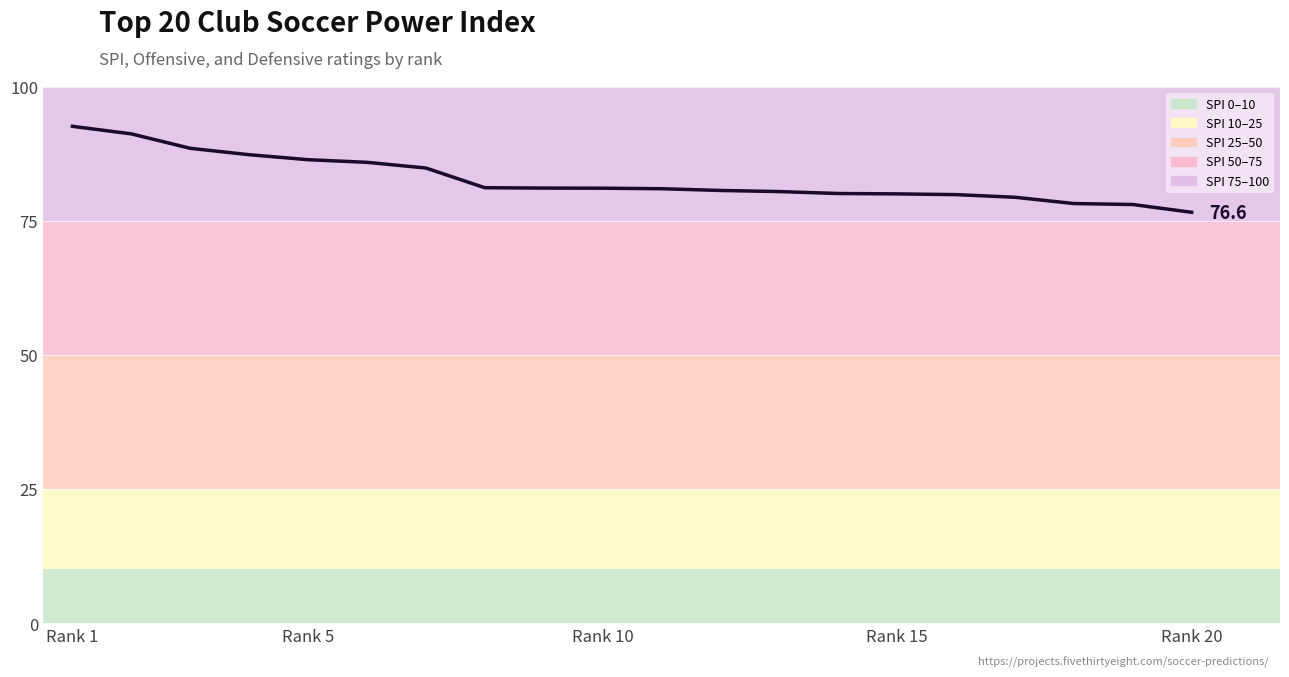

What is the minimum value shown in the chart?

76.6